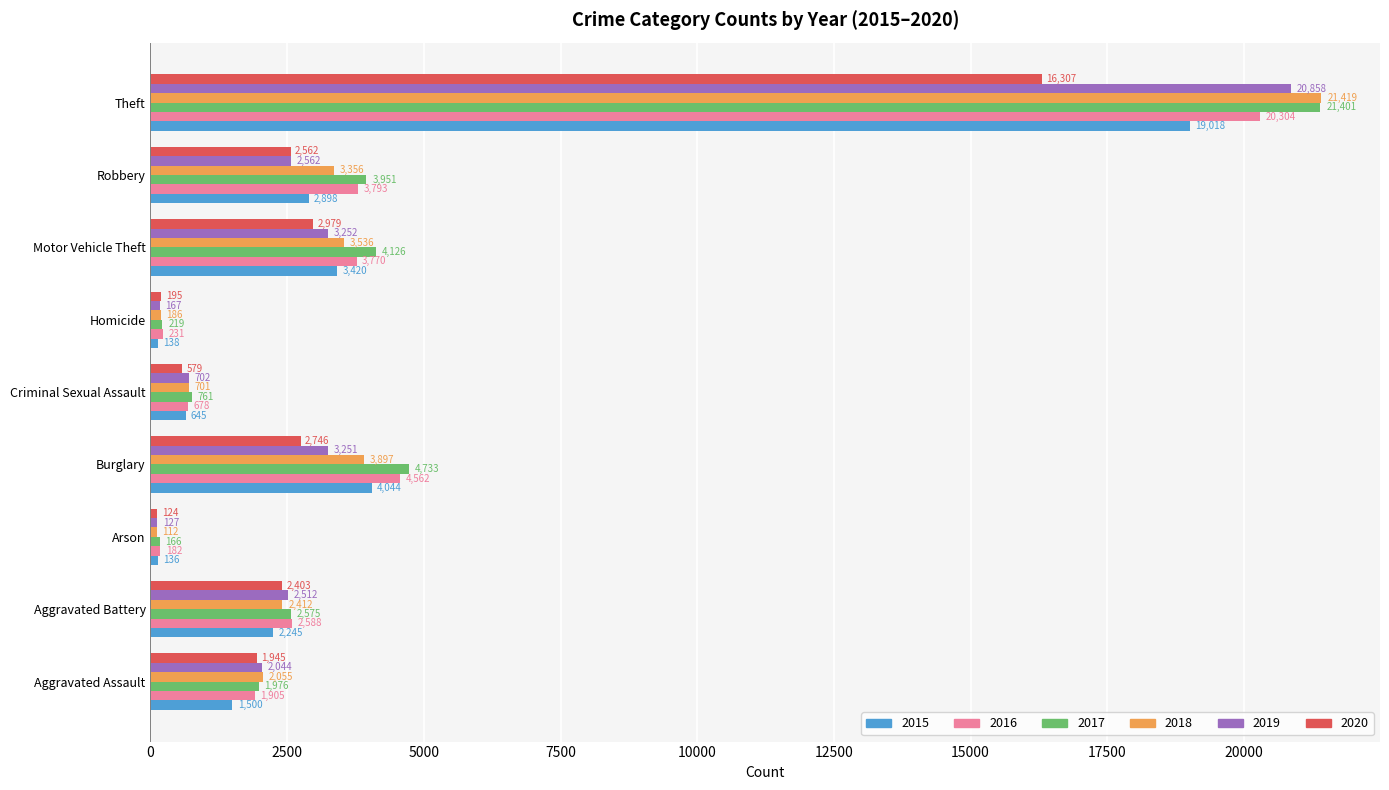

True or false: 2016 has a value of 231 at Homicide.

True